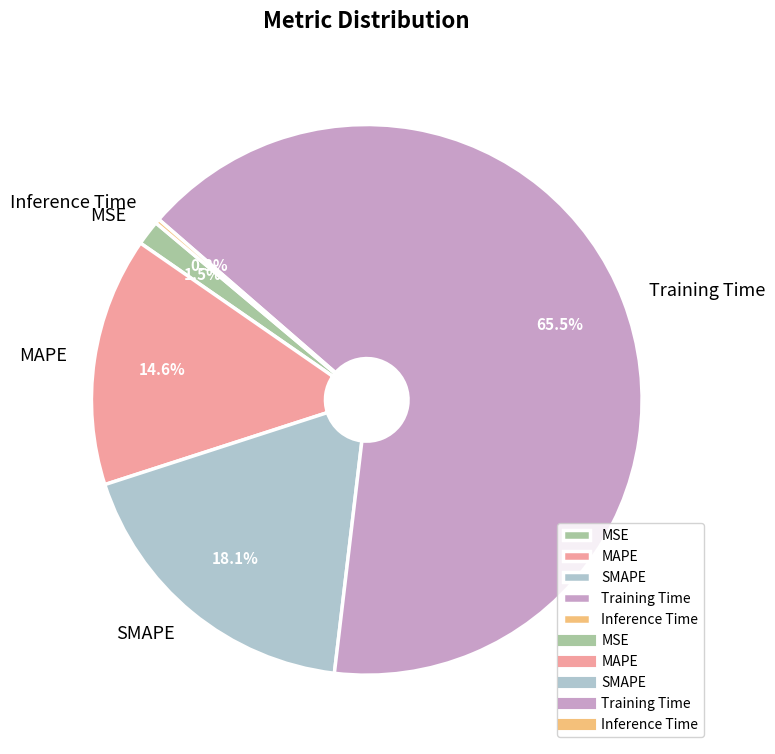

To the nearest percent, what is the average slice percentage?

20%